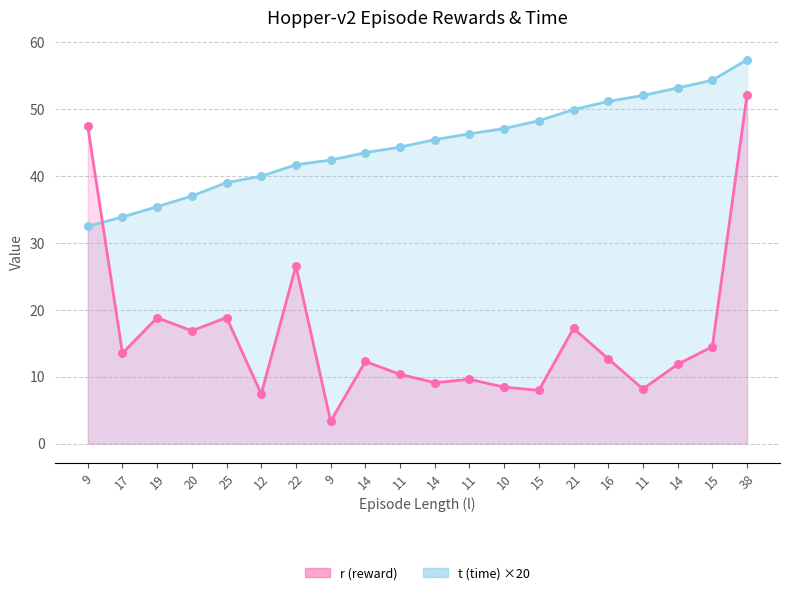

Which series has the largest total across all categories?

t (time)